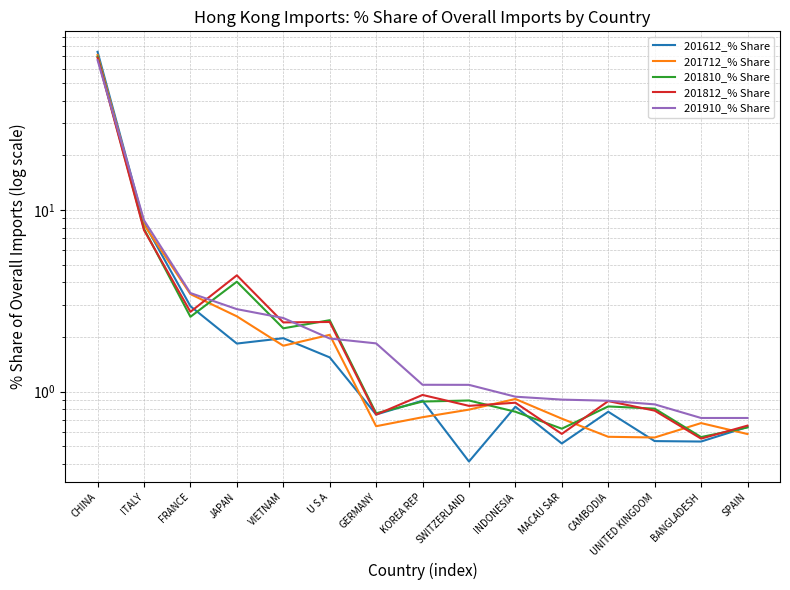

What is the minimum value for 201612_% Share?

0.4